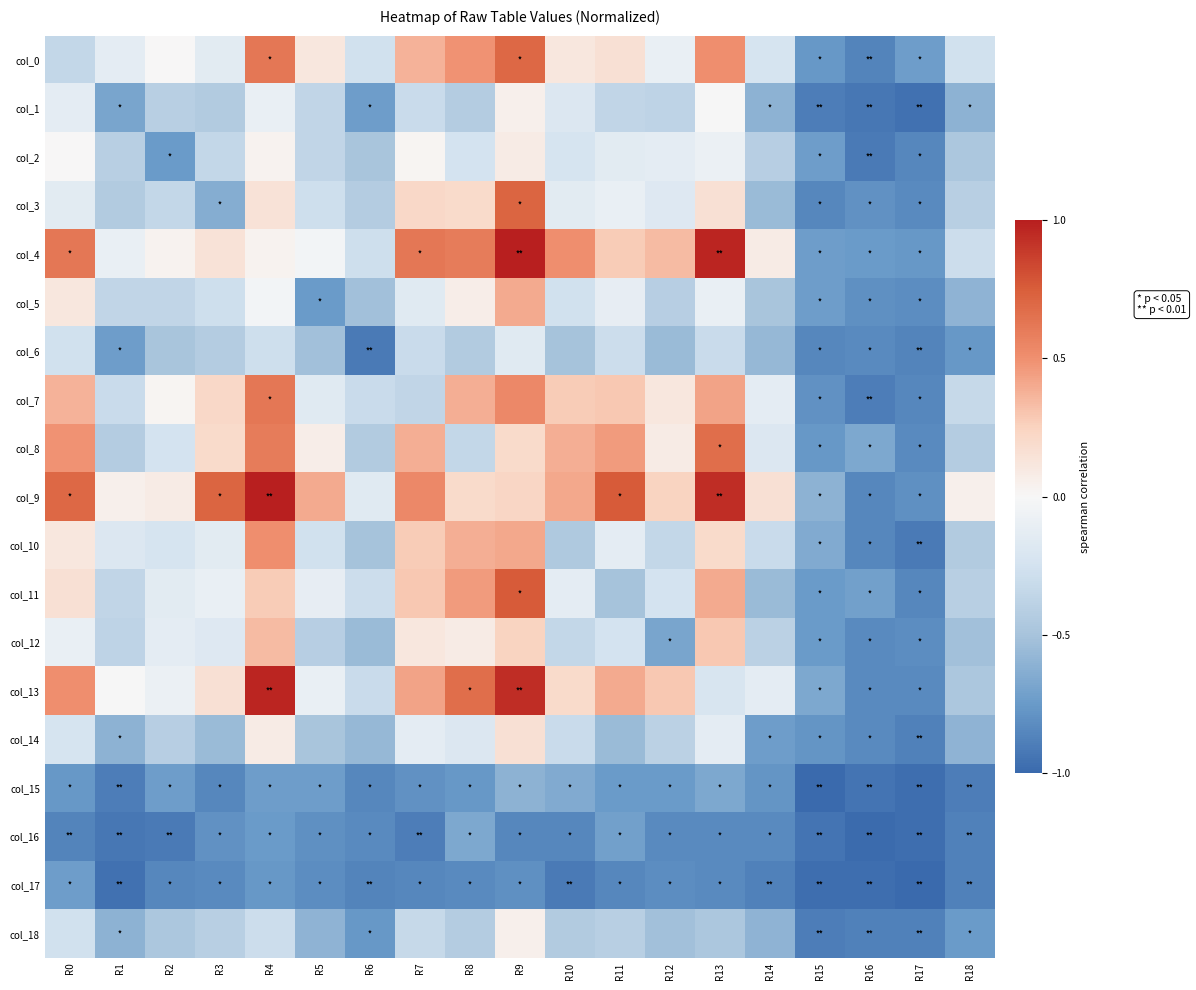

Count the number of data series in this chart.

19